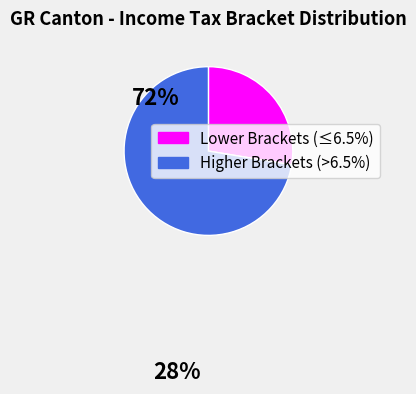

Does any single category account for the majority?

Yes